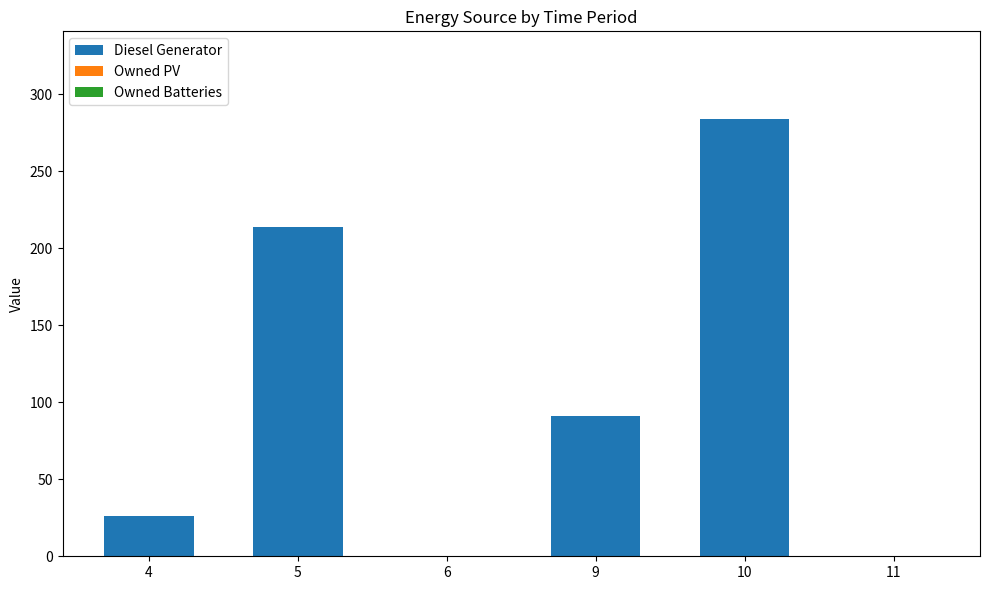

What is the sum of all values?

615